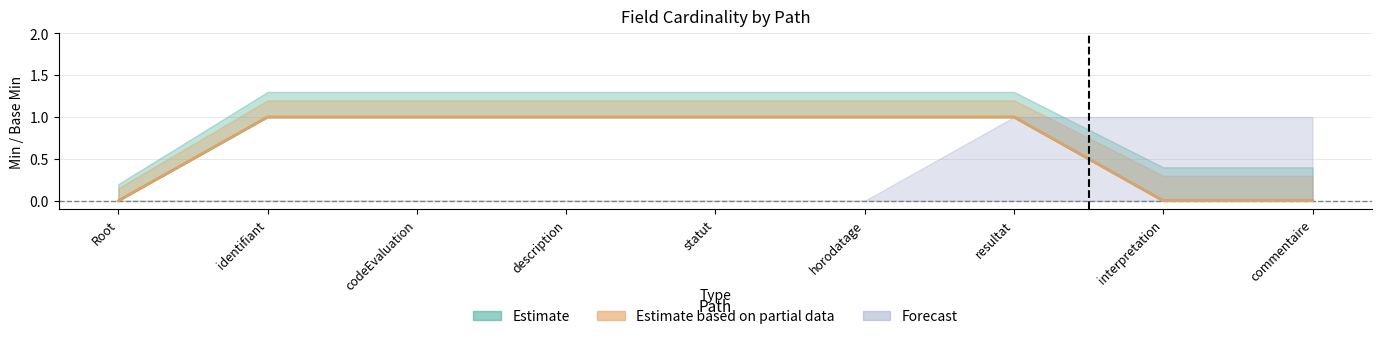

What is the sum of all Base Min values?

6